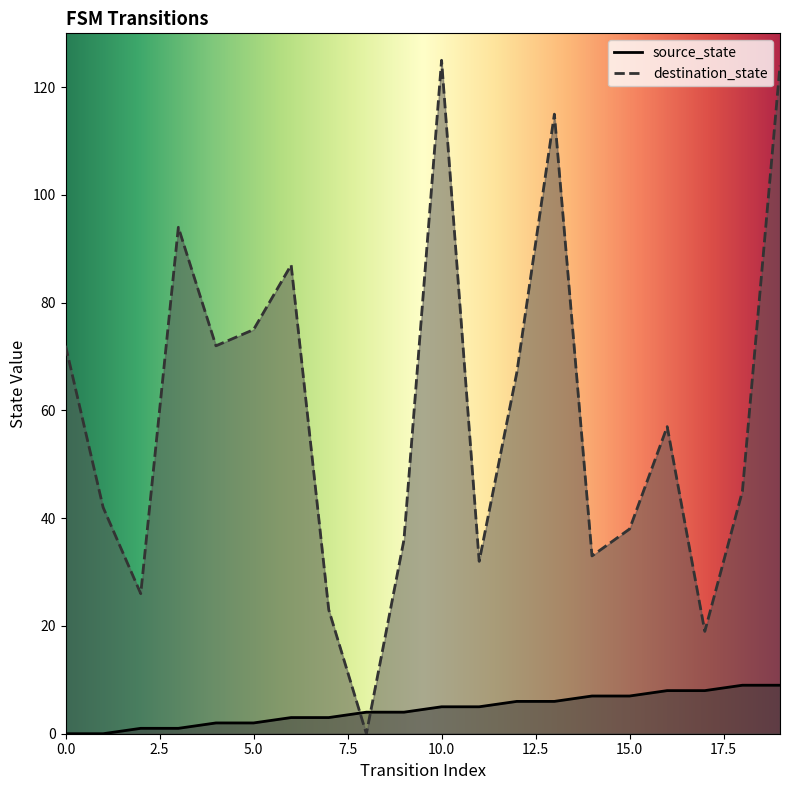

How many intersections are there between destination_state and source_state?

2